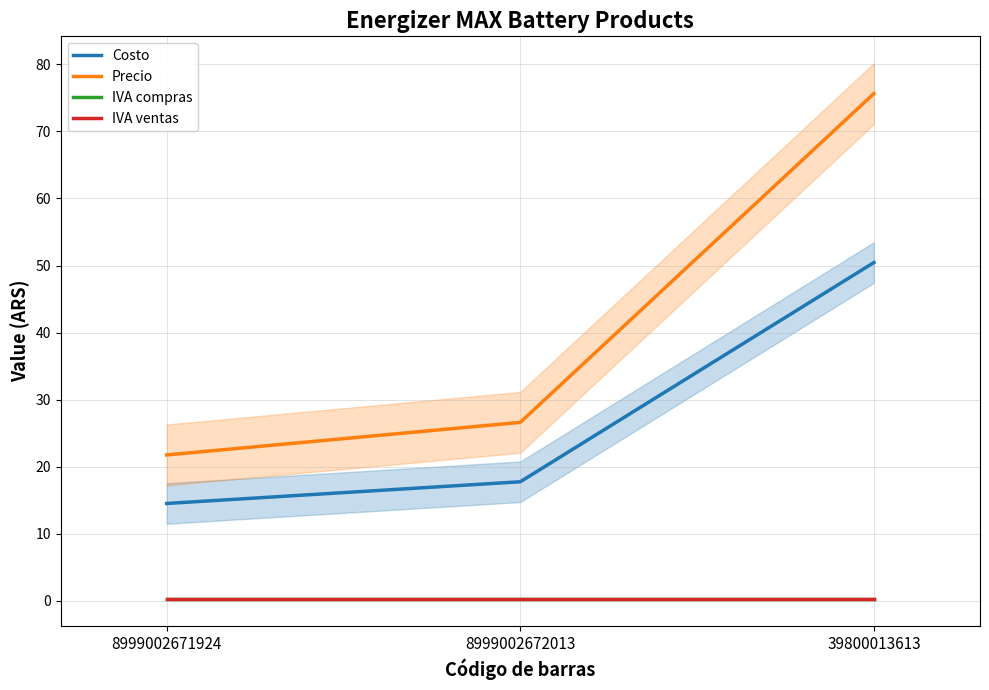

What is the sum of the Precio values at 39800013613 and 8999002672013?

102.3